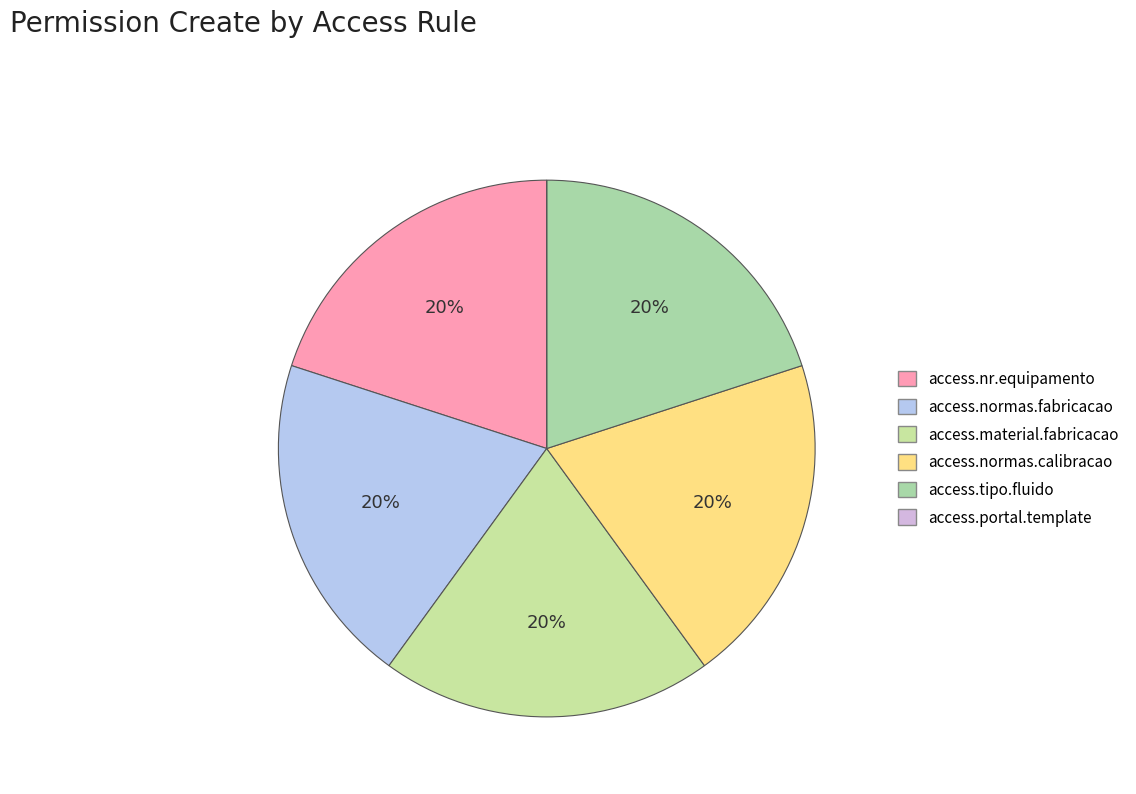

True or false: access.normas.calibracao accounts for 20% of the total.

True